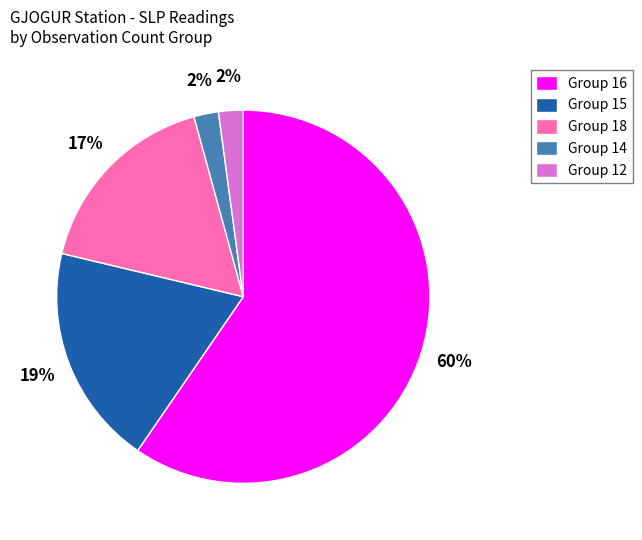

What is the largest slice in the pie chart?

Group 16